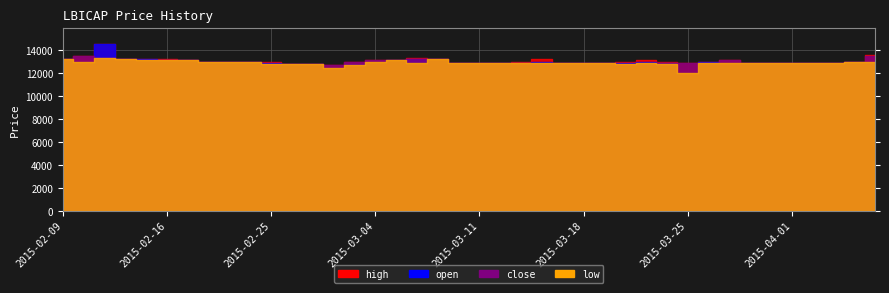

Does the chart display data point markers on the line(s)?

No